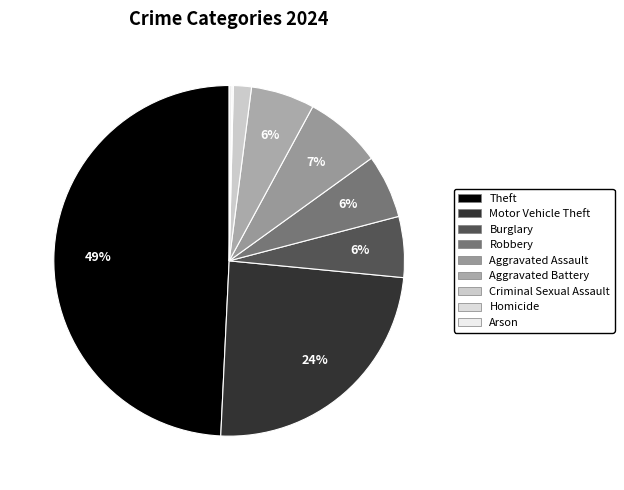

Is there a majority slice in this chart?

No